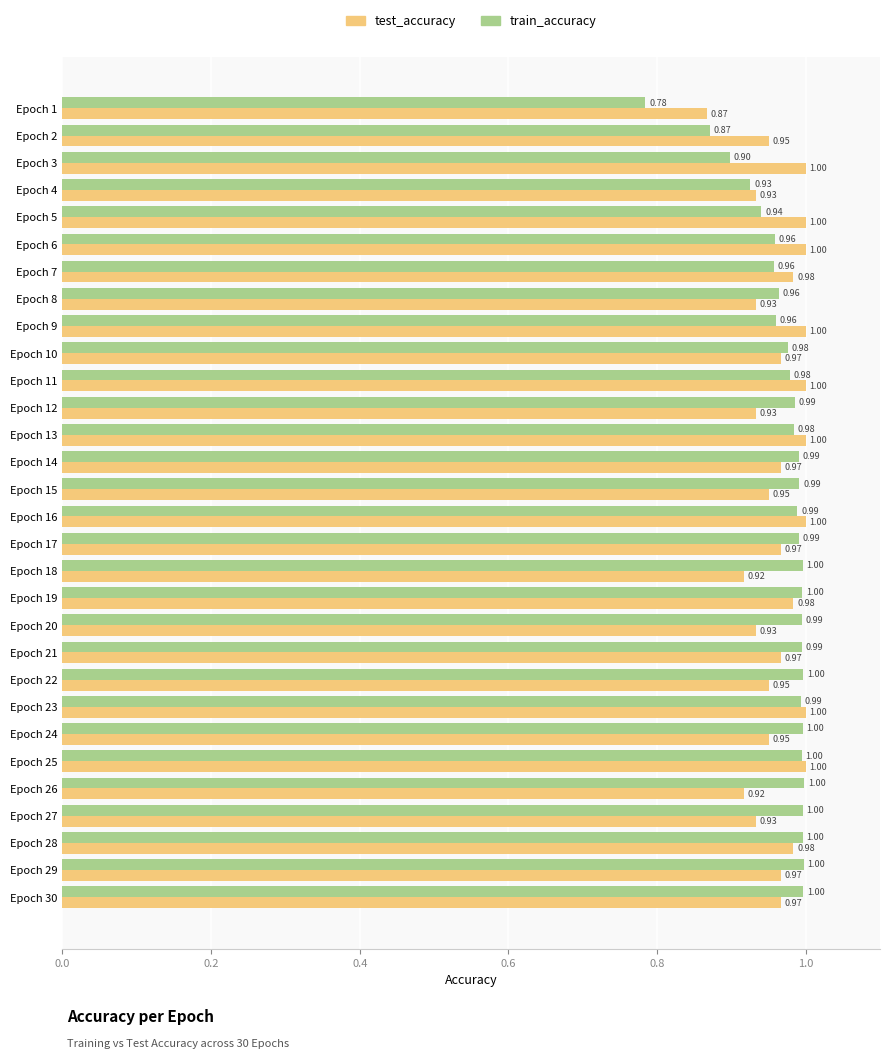

Which series has the largest total across all categories?

train_accuracy